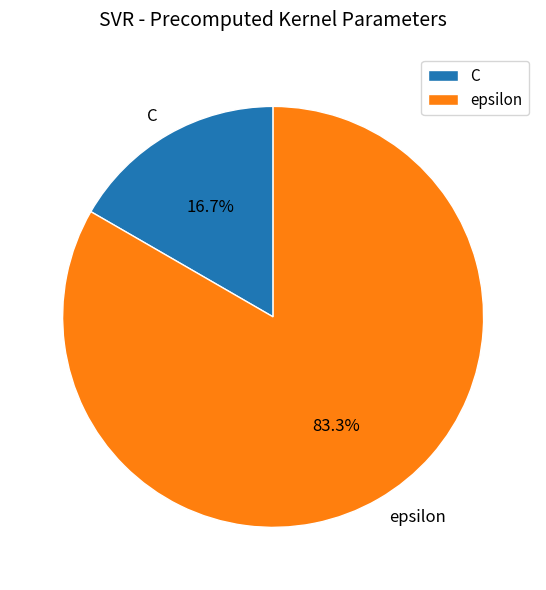

Which category has the smallest portion of the pie?

C